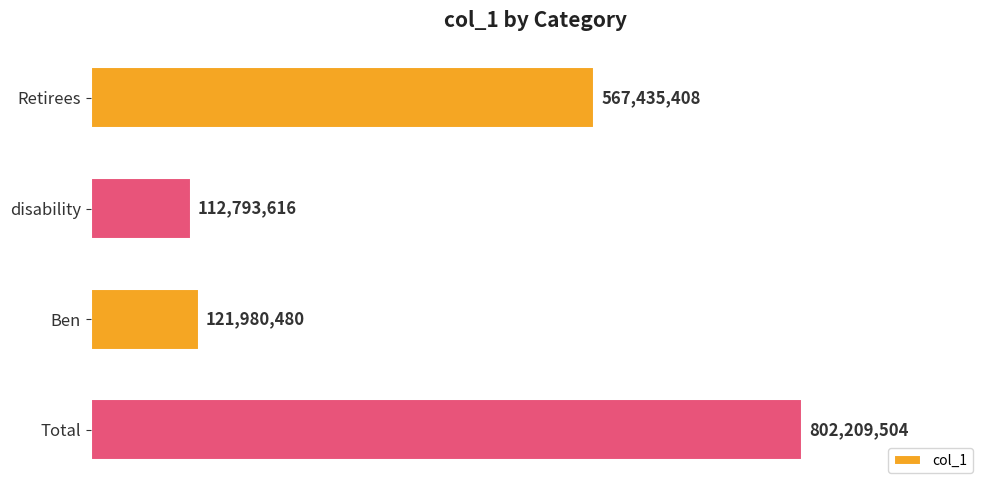

What is the change in value from disability to Total?

+689415888